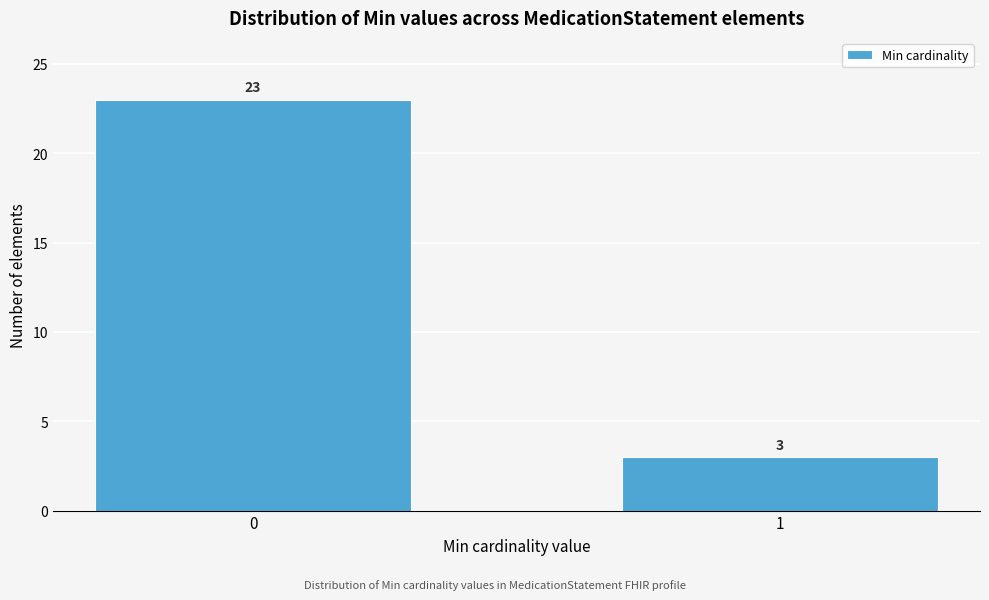

Reading left to right, what are all the values shown in this chart?

0=23	1=3